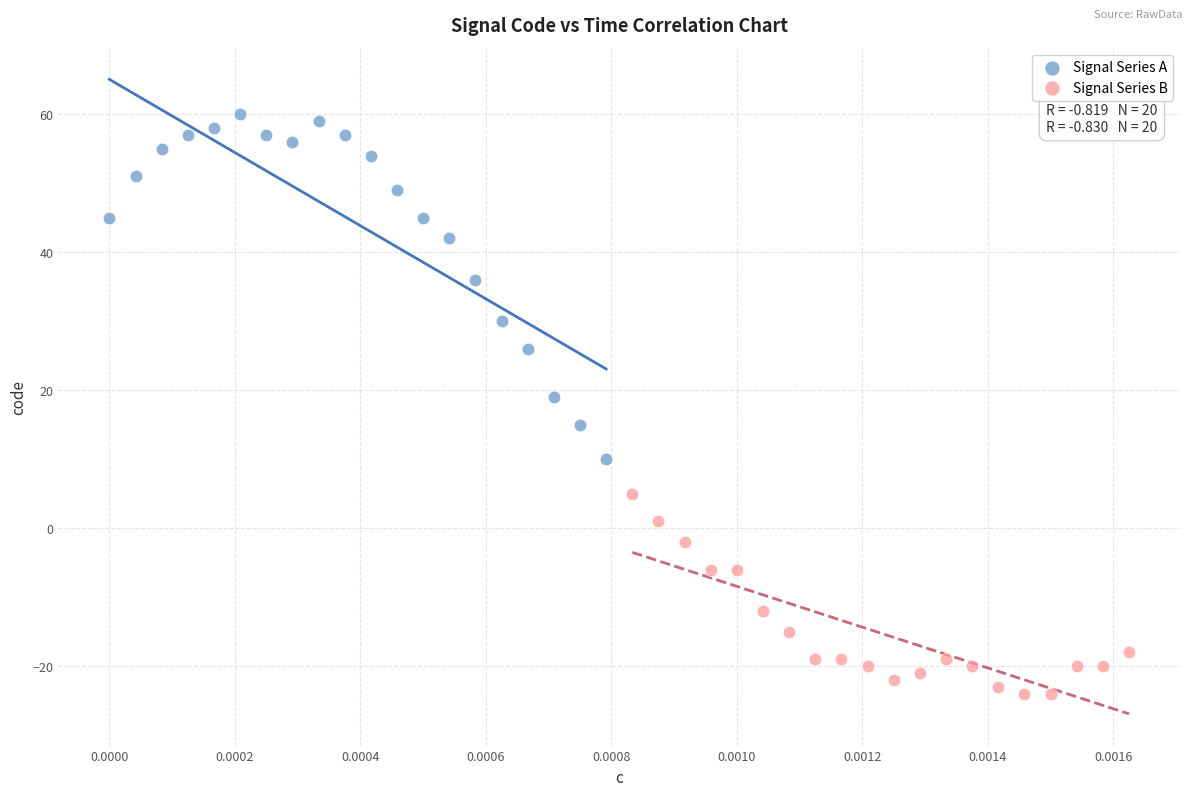

What are all the series names shown in the legend?

Signal Series A, Signal Series B